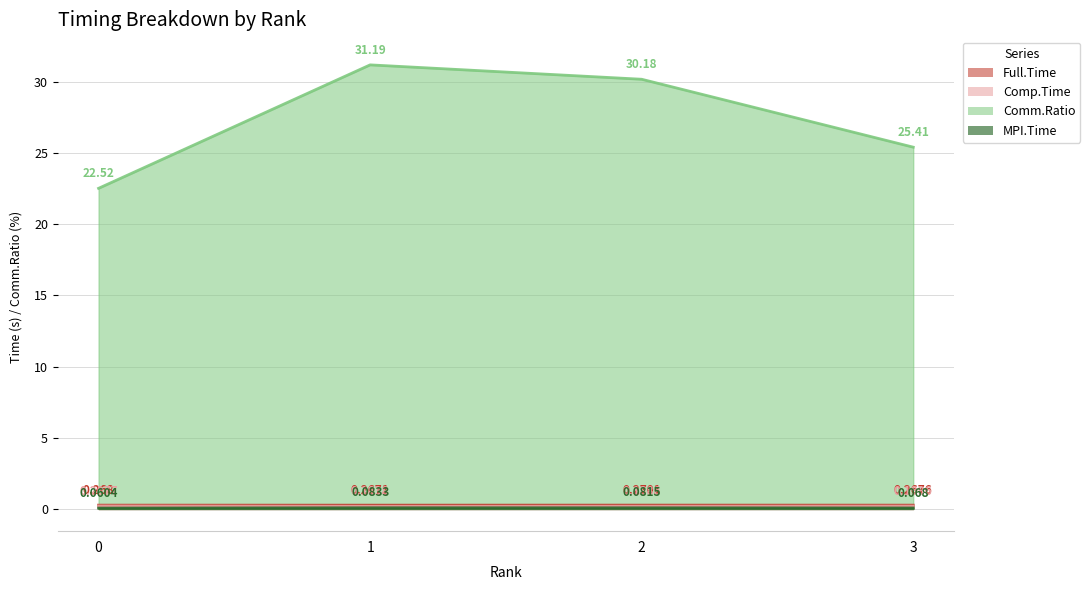

True or false: Comm.Ratio has a value of 48.7 at 1.

False